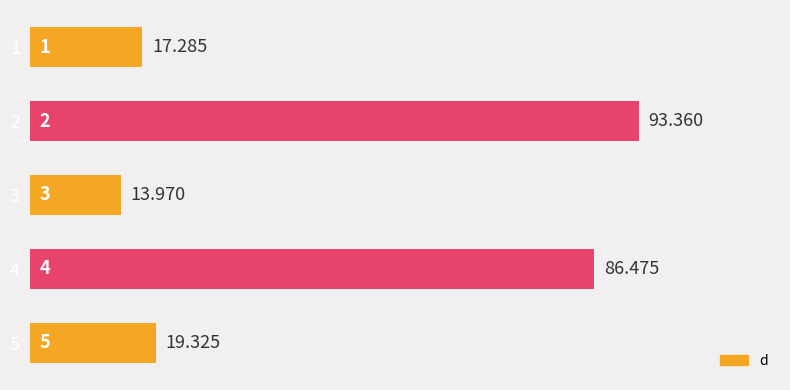

What is the ratio of the value at 1 to the value at 2?

0.2